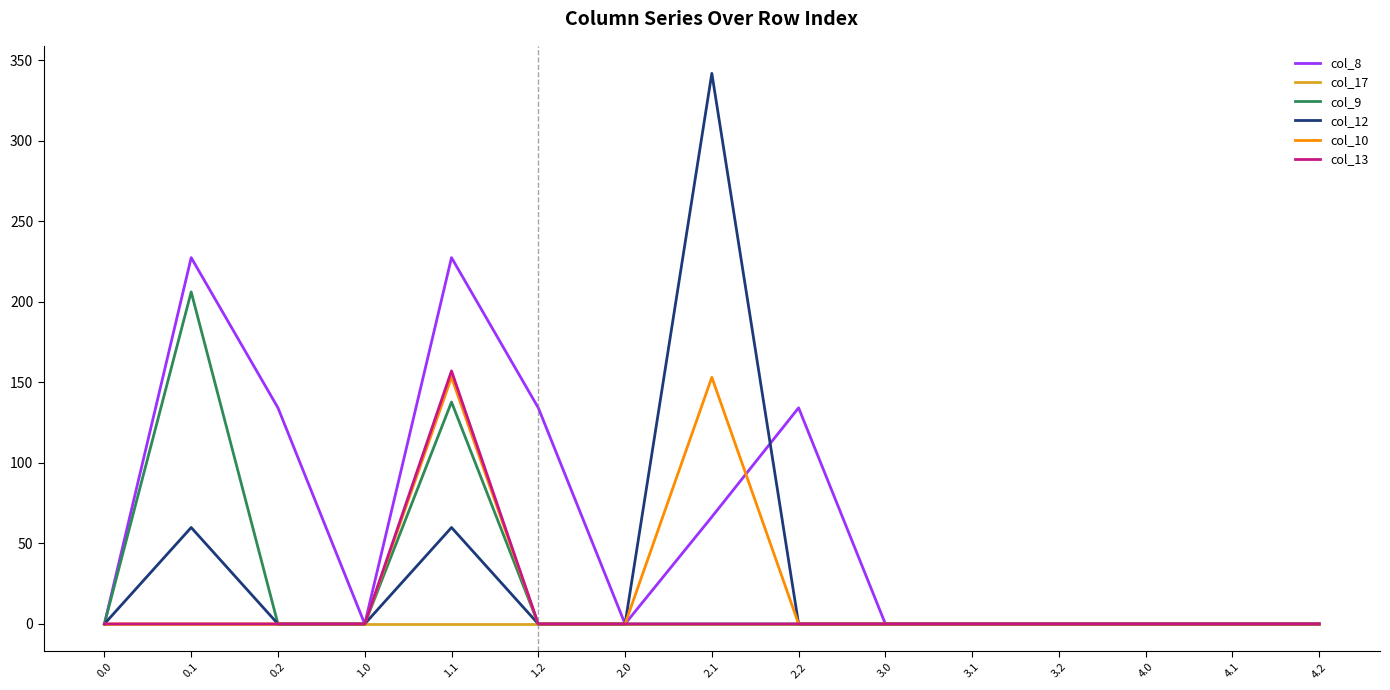

The value of col_8 at 4.2 is 78.9. True or false?

False